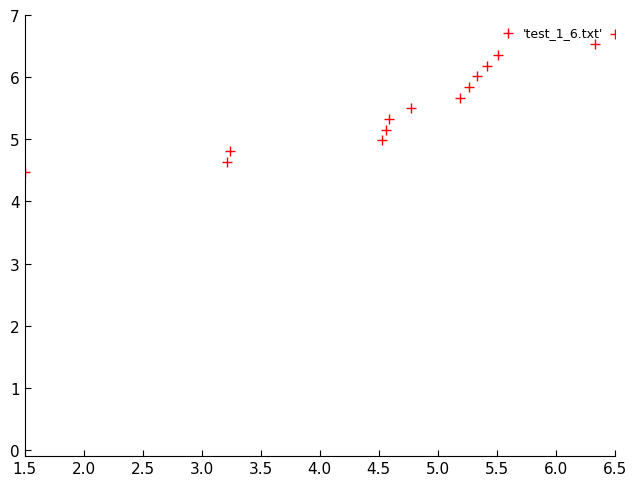

What is the range of X values (max minus min)?

5.0